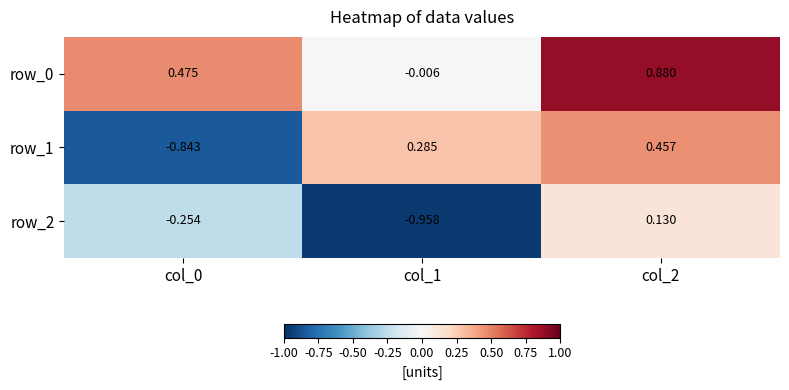

Is the value of row_0 at col_2 greater than the value of row_1 at col_2?

Yes